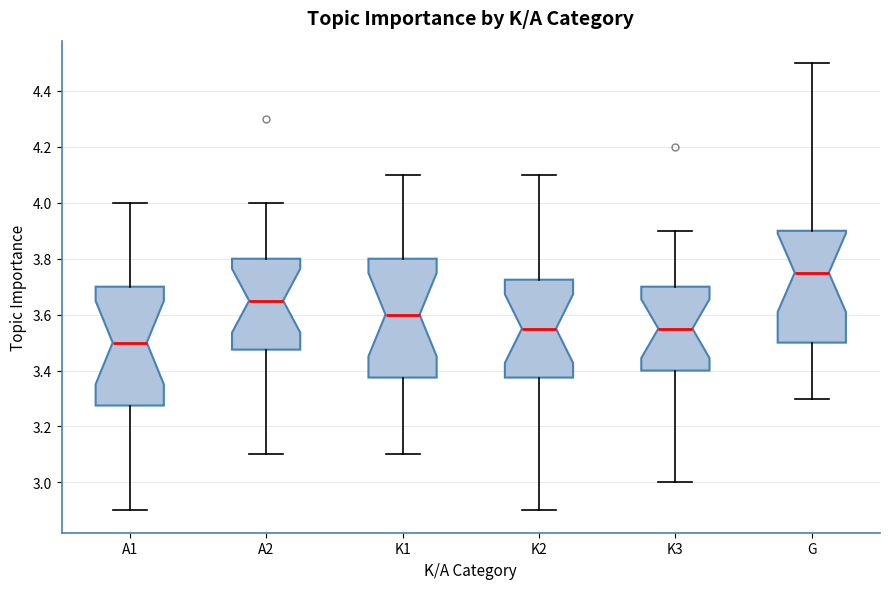

Reading left to right, transcribe this box plot: for each box, give where its median line is, the range the box spans, and where its two whiskers end, as read against the y-axis. The values are not printed on the chart, so give them approximately, as read against the axis.

A1: median 3.50, box 3.28 to 3.70, whiskers 2.90 to 4.00
A2: median 3.66, box 3.48 to 3.80, whiskers 3.10 to 4.00
K1: median 3.60, box 3.38 to 3.80, whiskers 3.10 to 4.10
K2: median 3.56, box 3.38 to 3.72, whiskers 2.90 to 4.10
K3: median 3.56, box 3.40 to 3.70, whiskers 3.00 to 3.90
G: median 3.76, box 3.50 to 3.90, whiskers 3.30 to 4.50